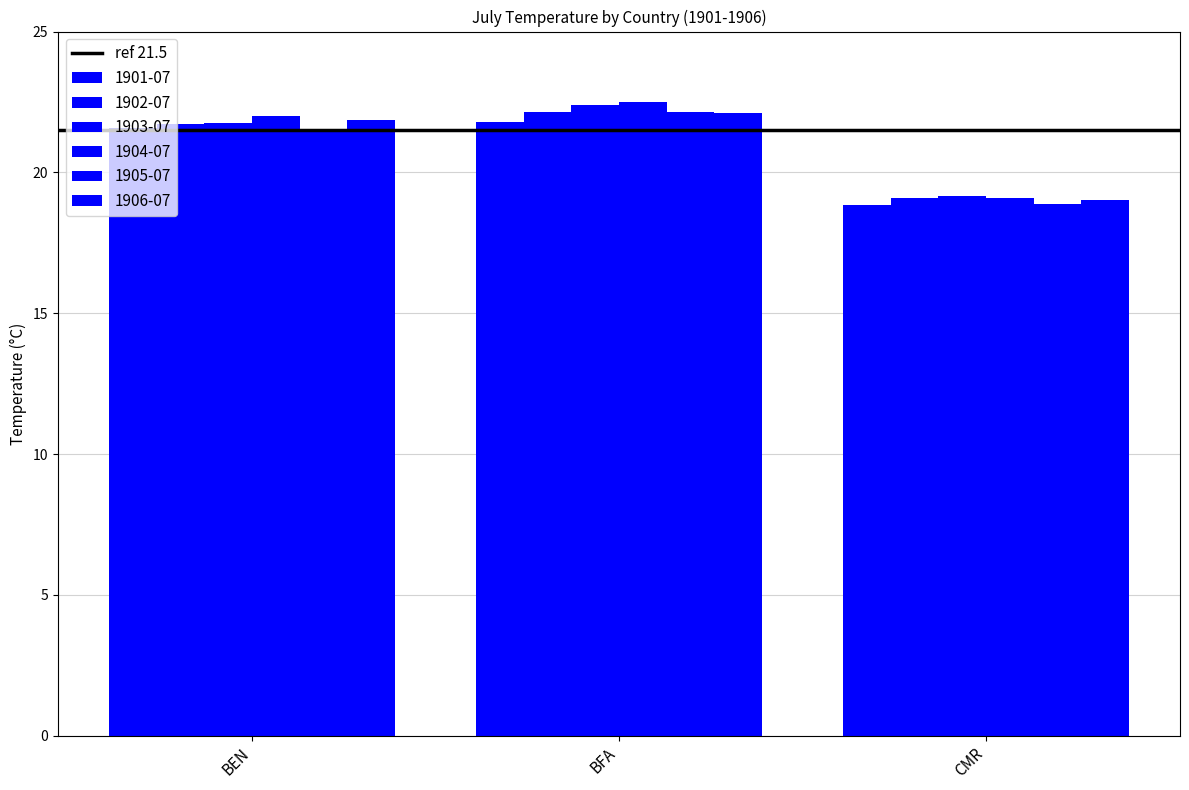

Which has a higher value, BFA or BEN?

BFA